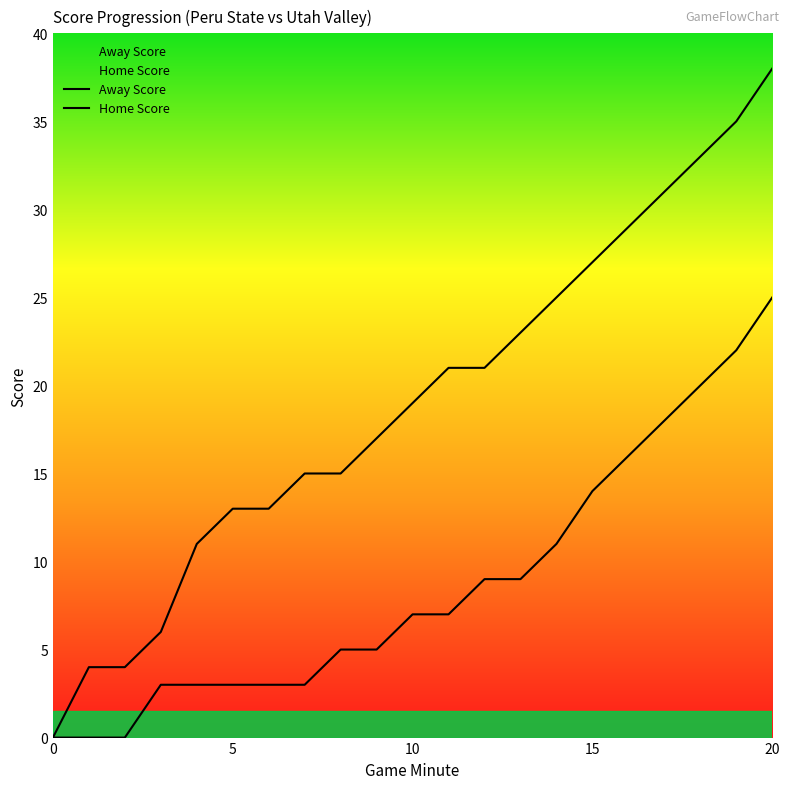

Is the value of Home Score at 13 greater than the value of Away Score at 6?

Yes